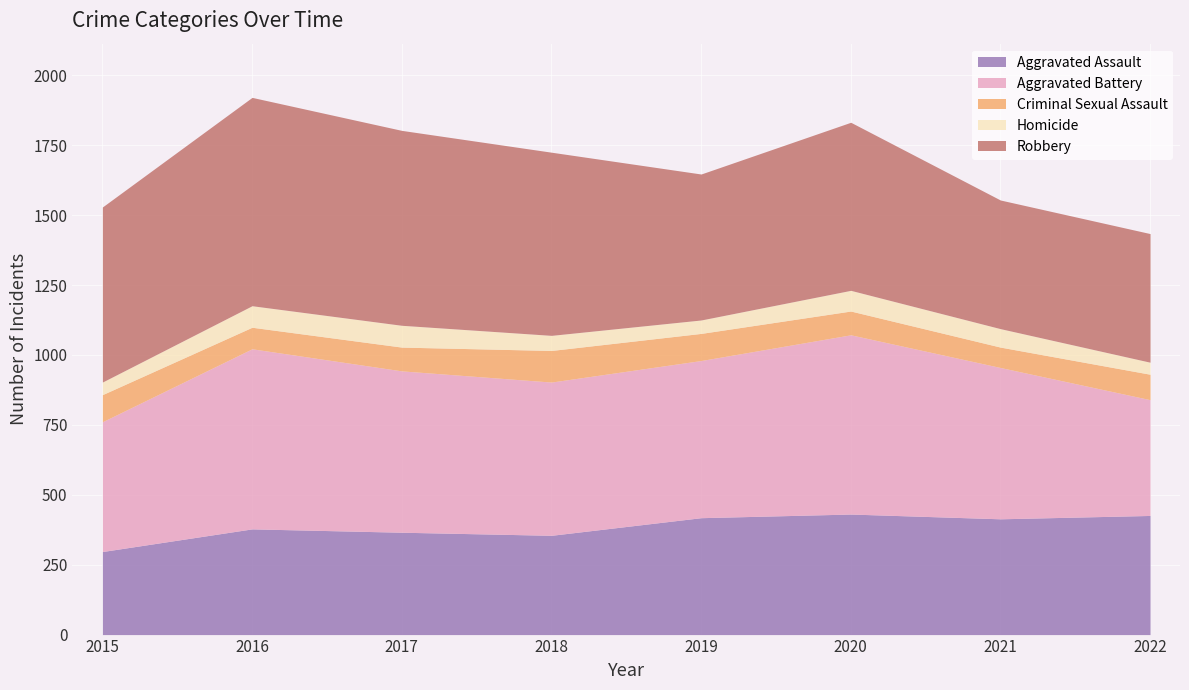

What is the approximate value of Homicide at 2021?

66